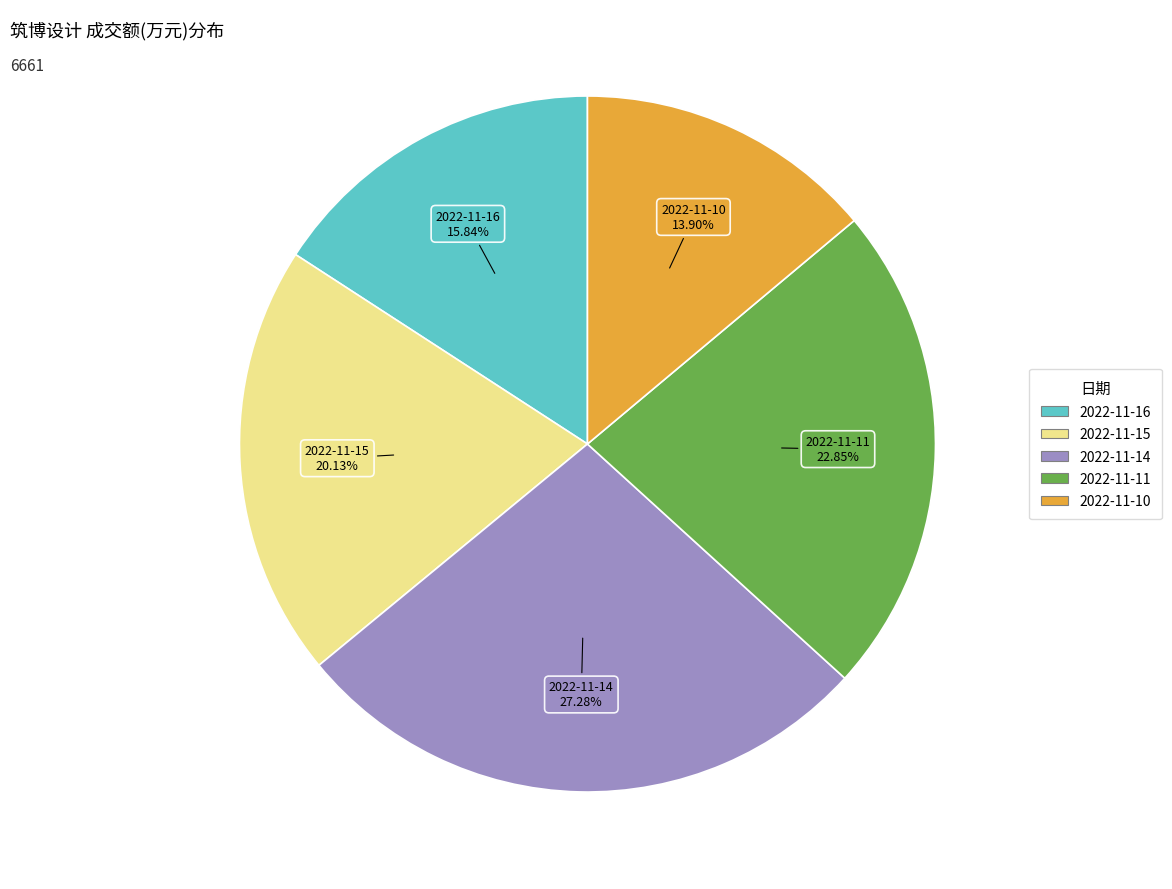

Approximately how many times larger is the value at 2022-11-16 compared to 2022-11-10?

1.1